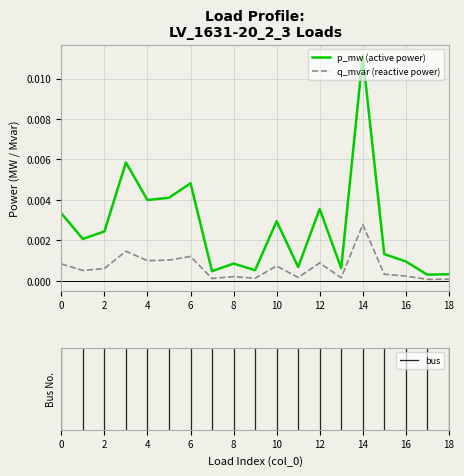

List the series in order of their peak value, lowest first.

q_mvar (reactive power), p_mw (active power)